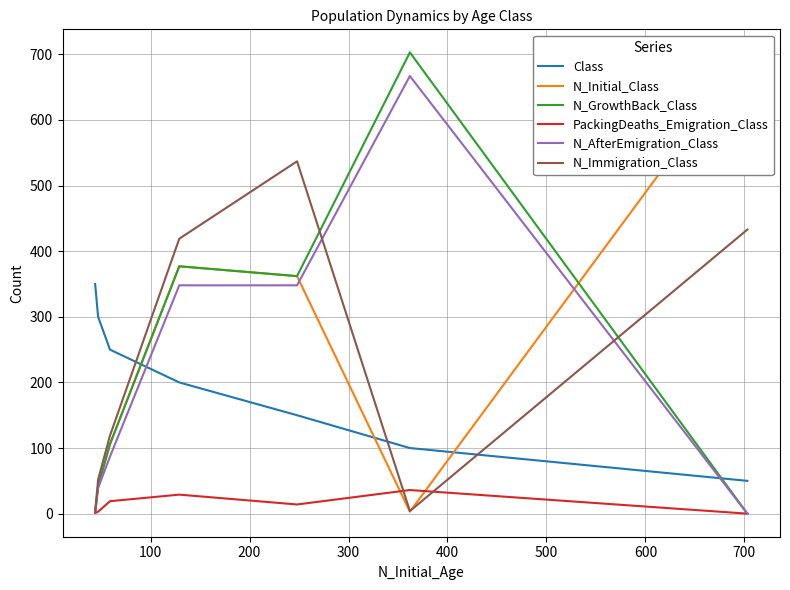

How many series are shown in this chart?

6